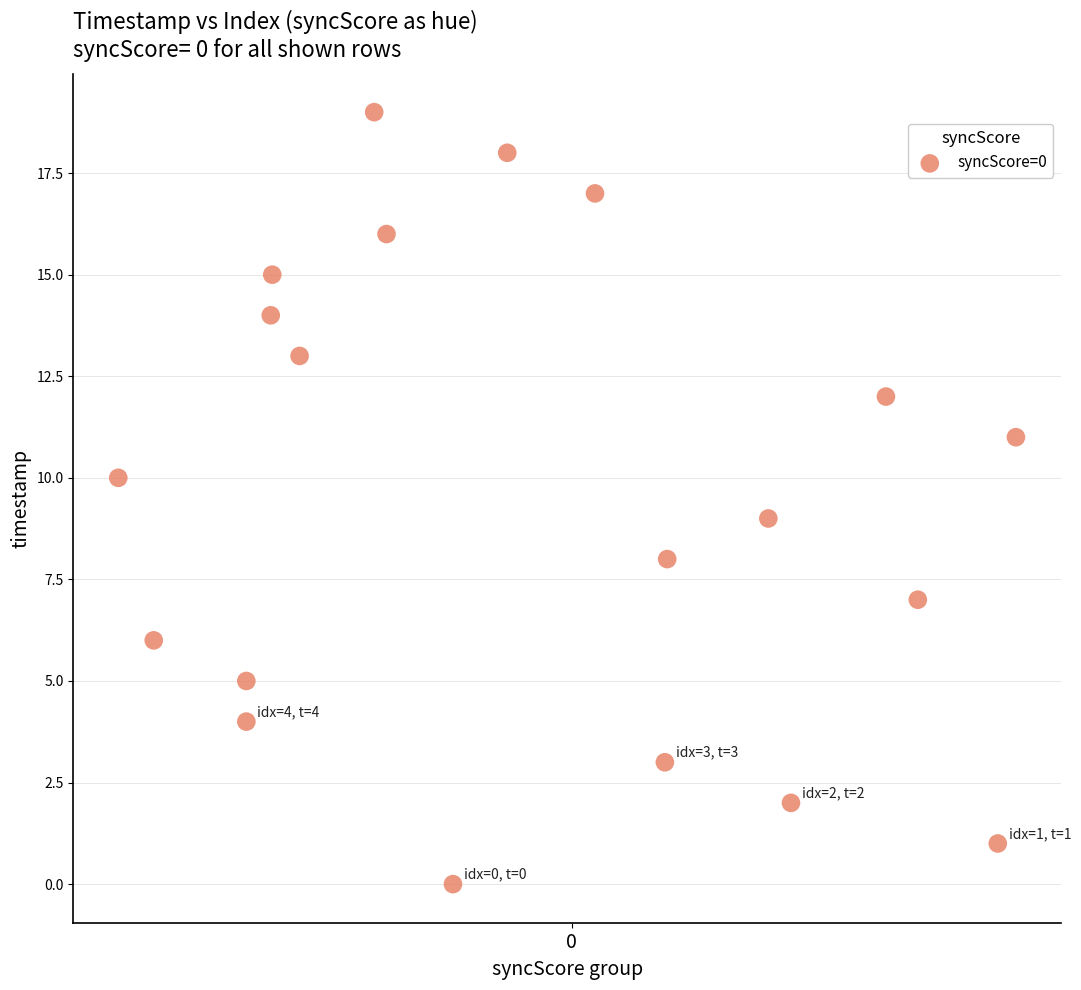

How many data points are displayed?

20